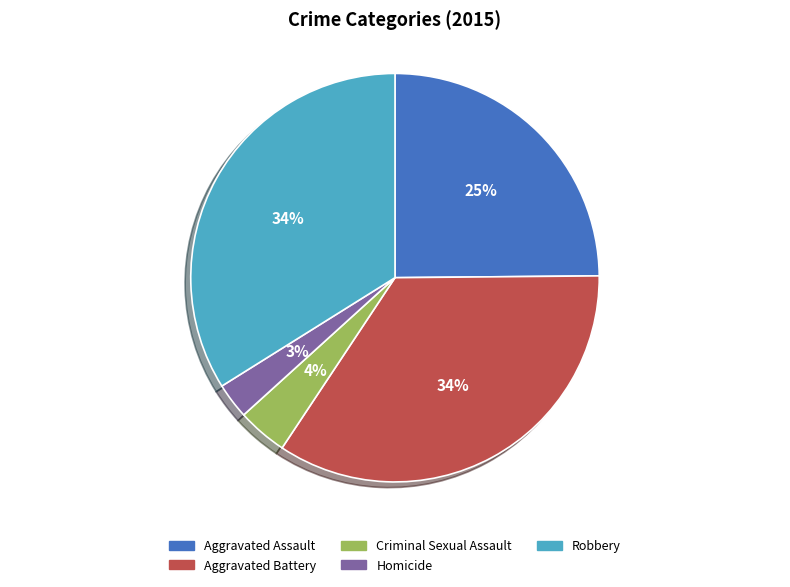

What percentage is the Aggravated Assault slice, to the nearest percent?

25%